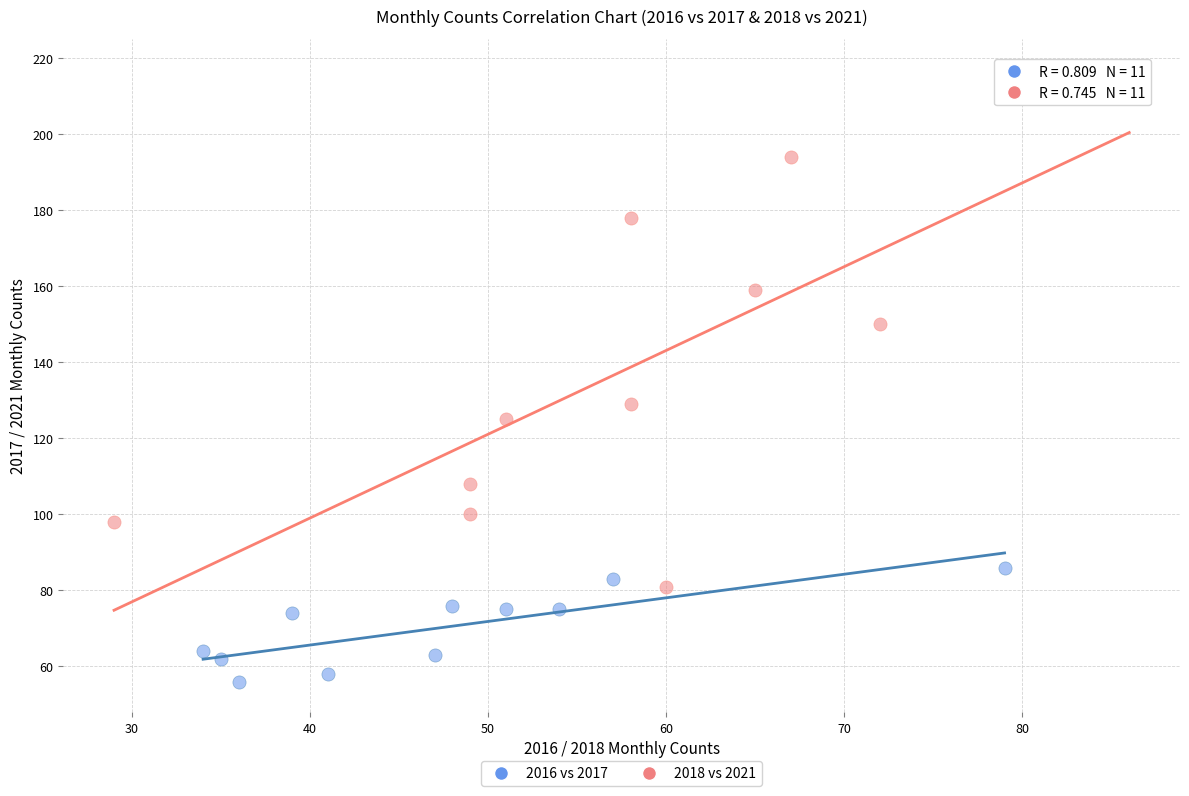

Which series contains the highest Y value?

2018 vs 2021